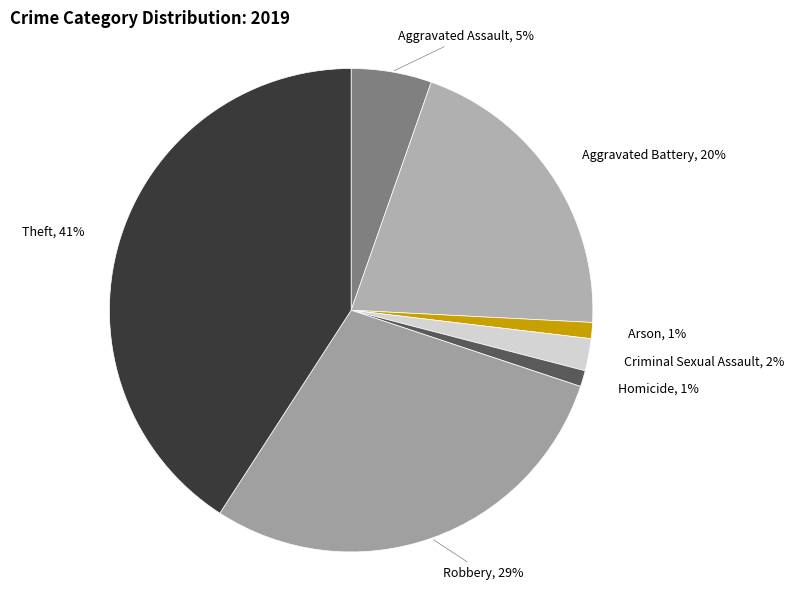

To the nearest percent, what percentage of the pie is Homicide?

1%